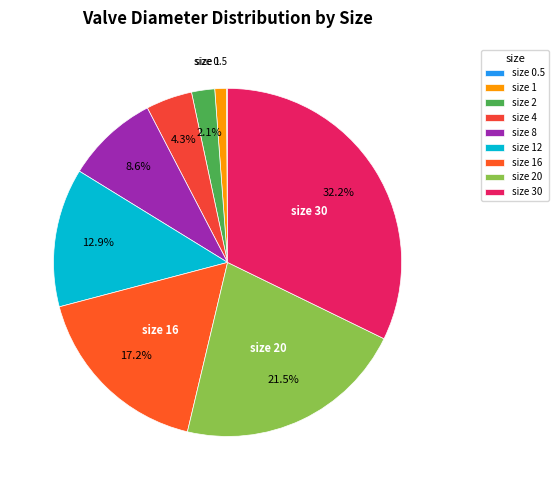

To the nearest percent, what is the average slice percentage?

11%